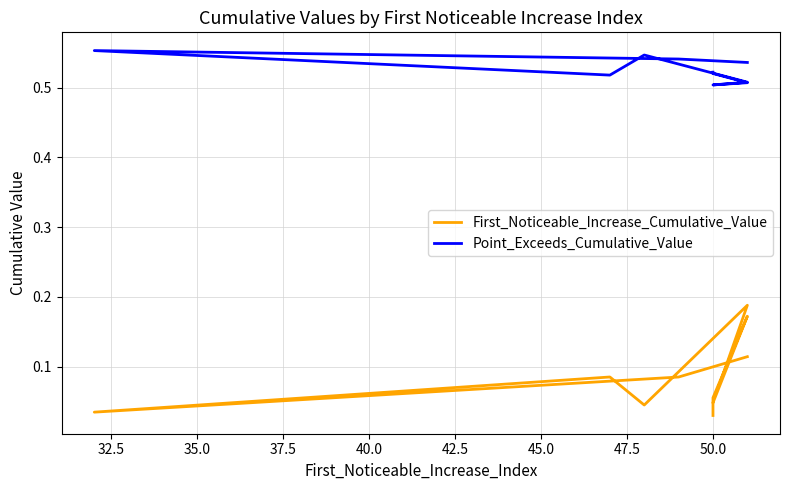

At how many categories does at least one series exceed 0?

10